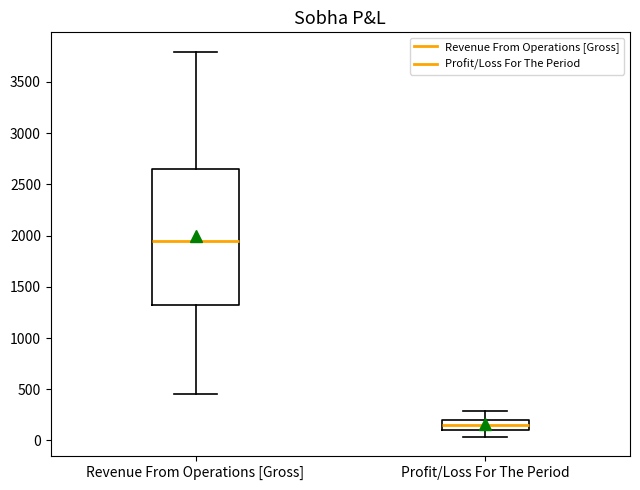

Reading left to right, read every box against the y-axis: the position of its median line, the range the box covers, and the ends of its whiskers. The values are not printed on the chart, so give them approximately, as read against the axis.

Revenue From Operations [Gross]: median 1950, box 1350 to 2650, whiskers 450 to 3800
Profit/Loss For The Period: median 150, box 100 to 200, whiskers 50 to 300